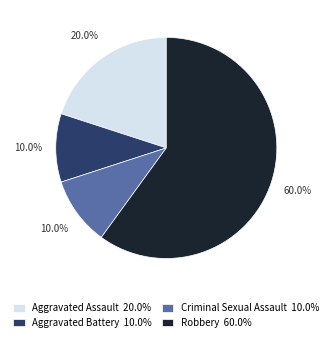

To the nearest percent, what portion does Robbery represent?

60%